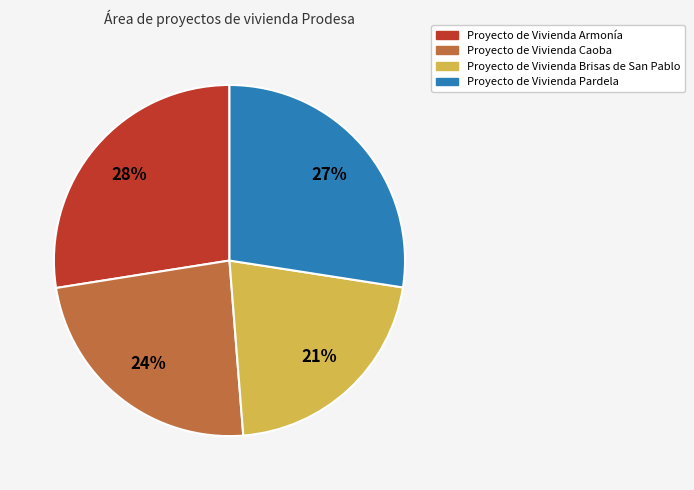

Do Proyecto de Vivienda Brisas de San Pablo and Proyecto de Vivienda Caoba together represent more than half of the pie?

No